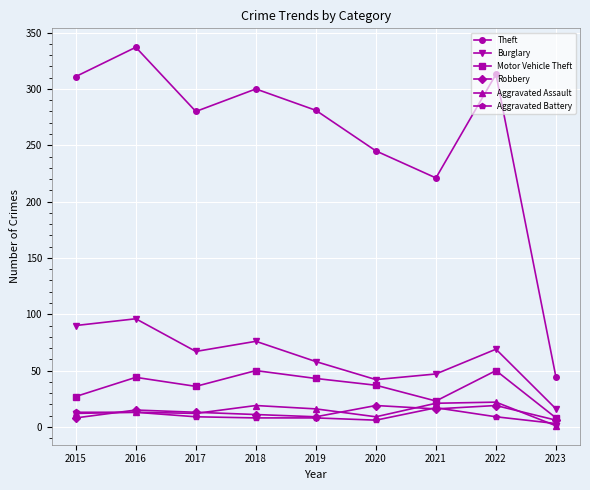

At which category does Theft reach its first local peak?

2016